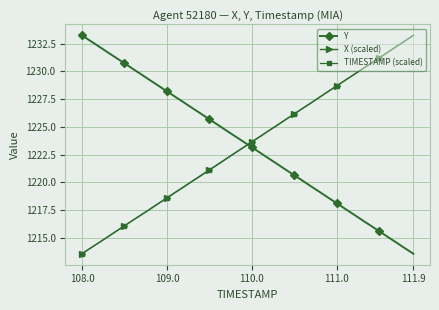

True or false: X (scaled) and Y cross at least once.

True